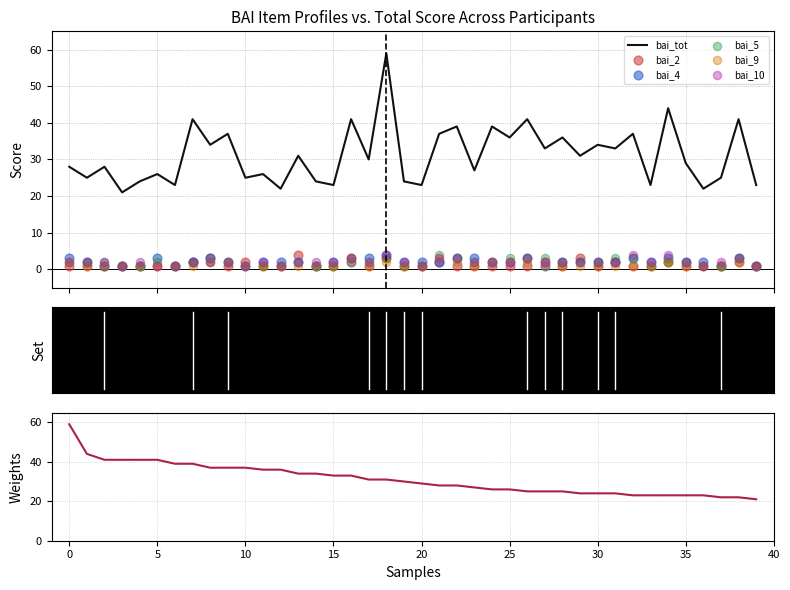

Which series contains the highest Y value?

bai_tot